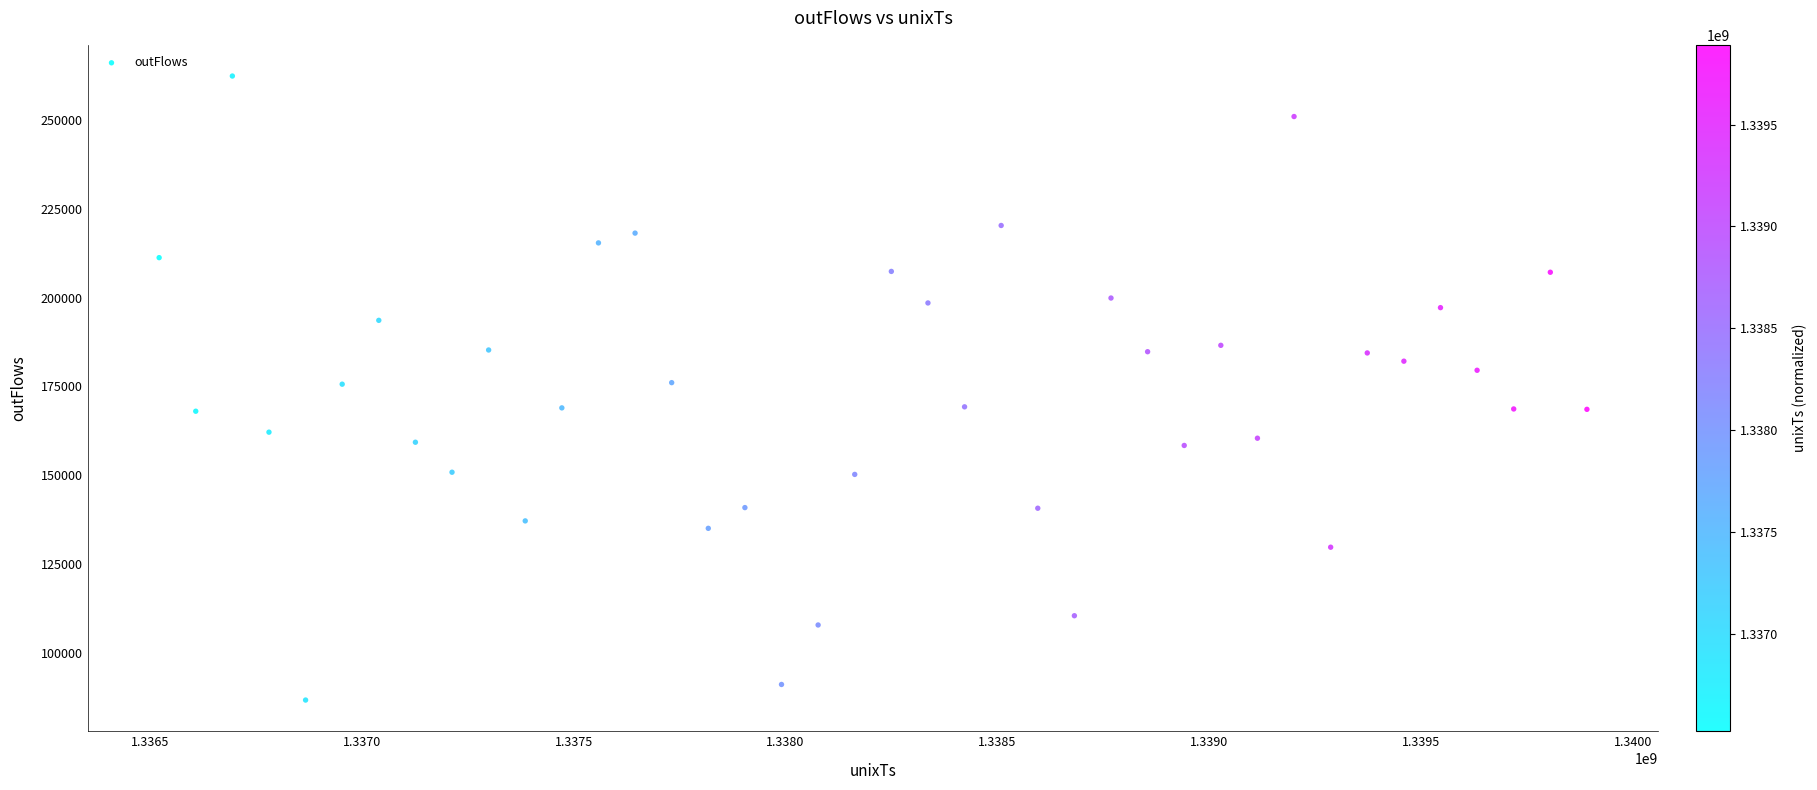

What is the range of Y values (max minus min)?

175601.8